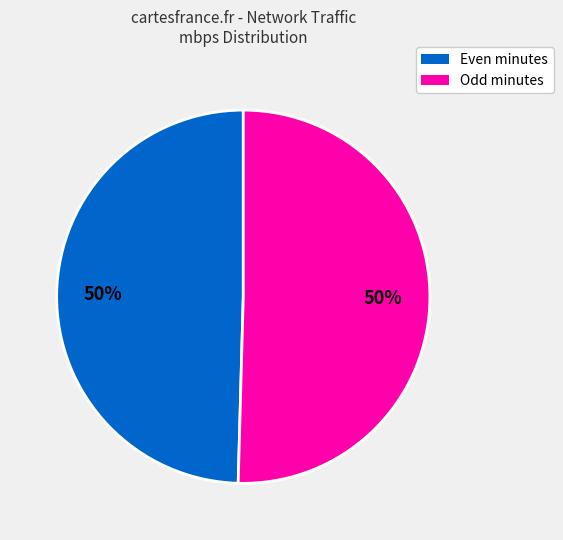

To the nearest percent, what is the average slice percentage?

50%